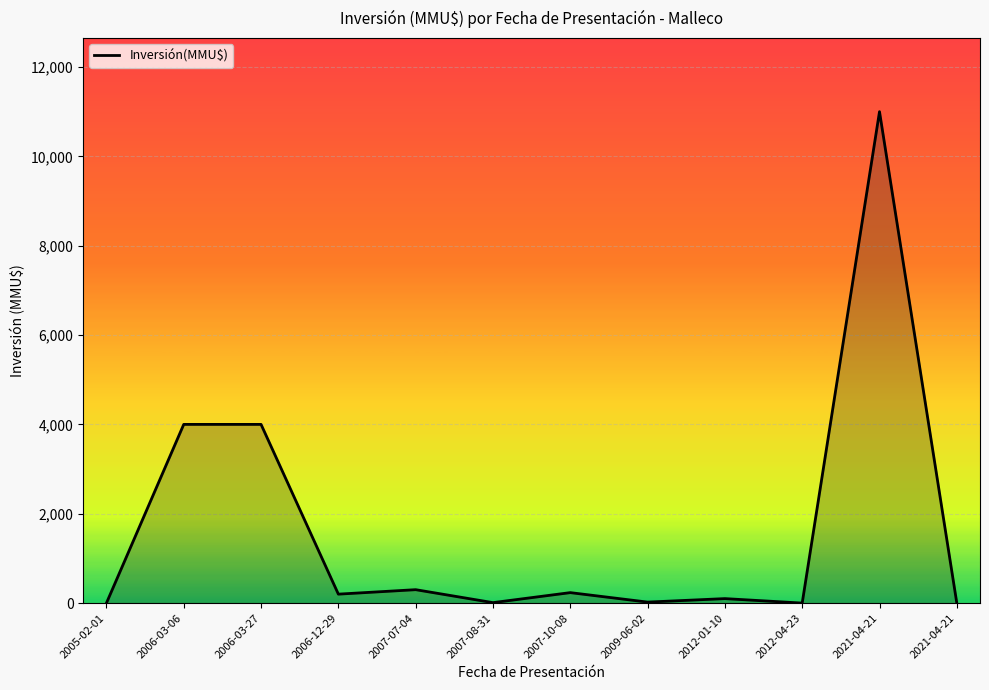

Does the chart have visible grid lines?

Yes